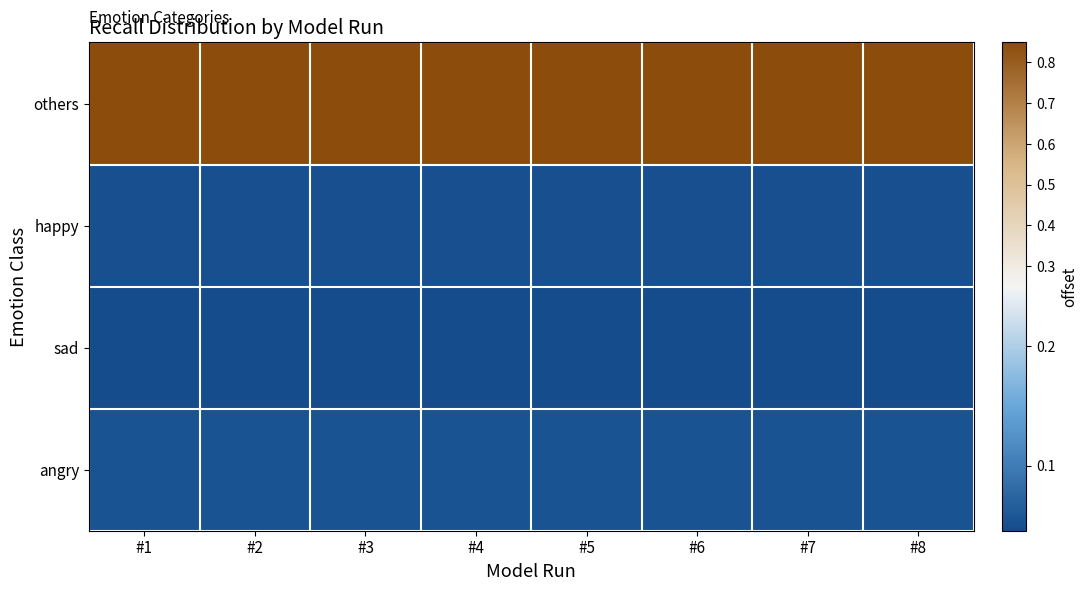

What is the greatest value displayed?

0.8